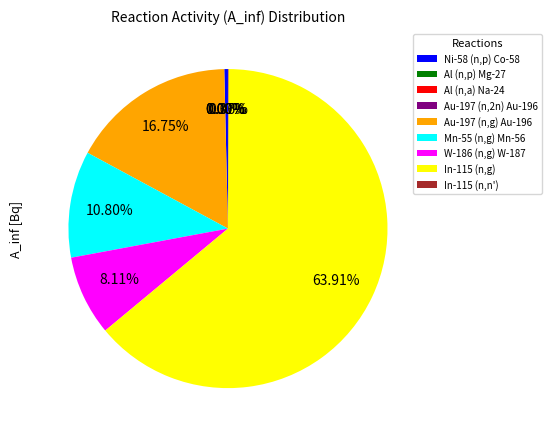

Which slice is the largest?

In-115 (n,g)